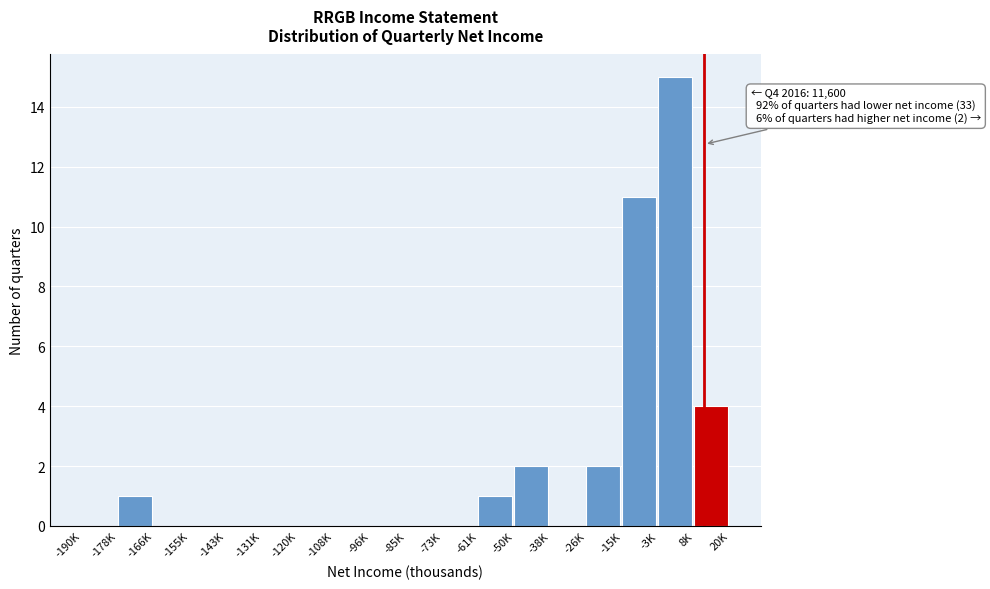

Reading left to right, list all the values displayed in this chart.

-190K=0	-178K=1	-166K=0	-155K=0	-143K=0	-131K=0	-120K=0	-108K=0	-96K=0	-85K=0	-73K=0	-61K=1	-50K=2	-38K=0	-26K=2	-15K=11	-3K=15	8K=4